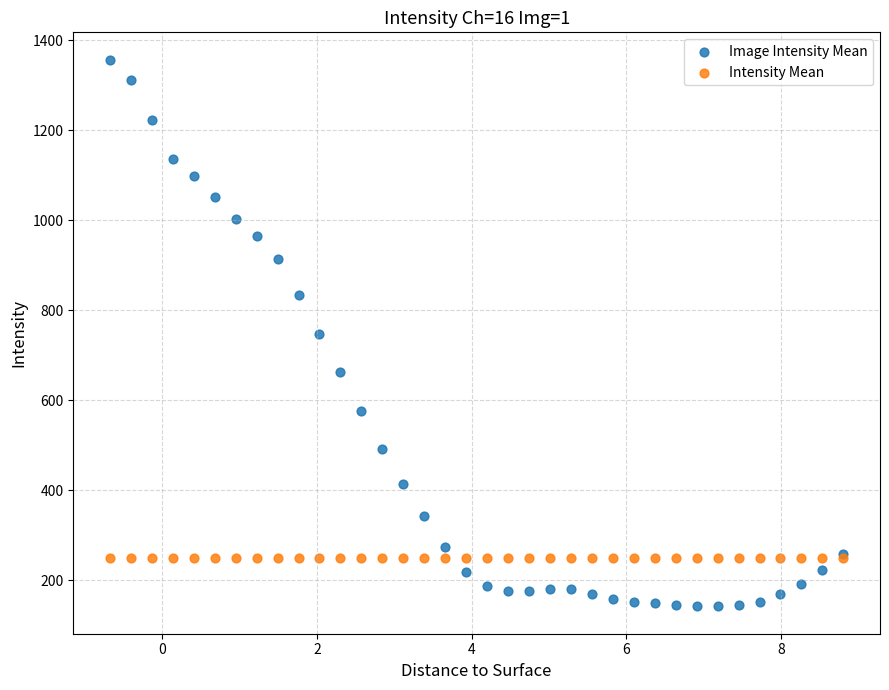

What are all the series names shown in the legend?

Image Intensity Mean, Intensity Mean